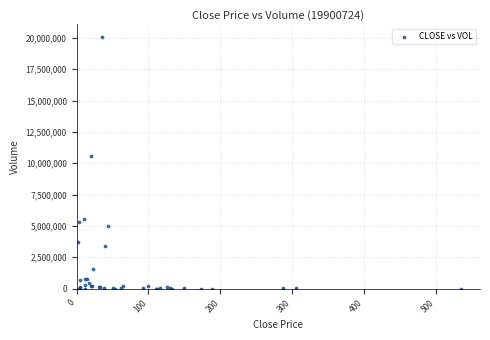

What Y value in the scatter plot is closest to 10038250?

10605737